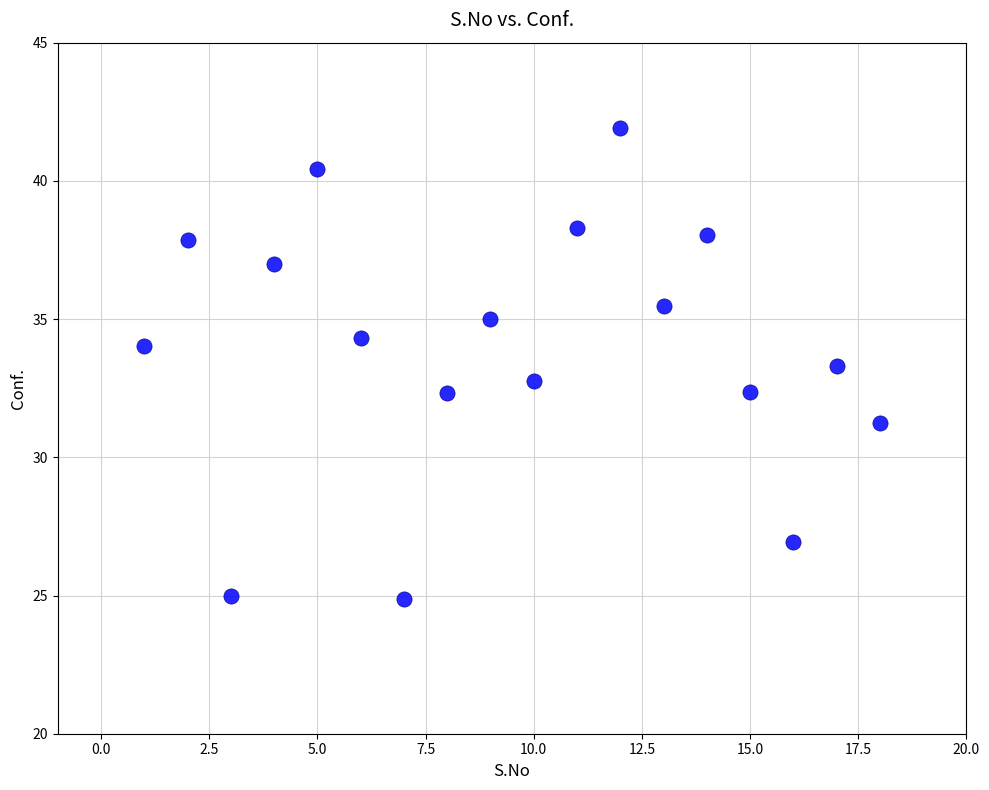

What is the range of Y values (max minus min)?

17.0